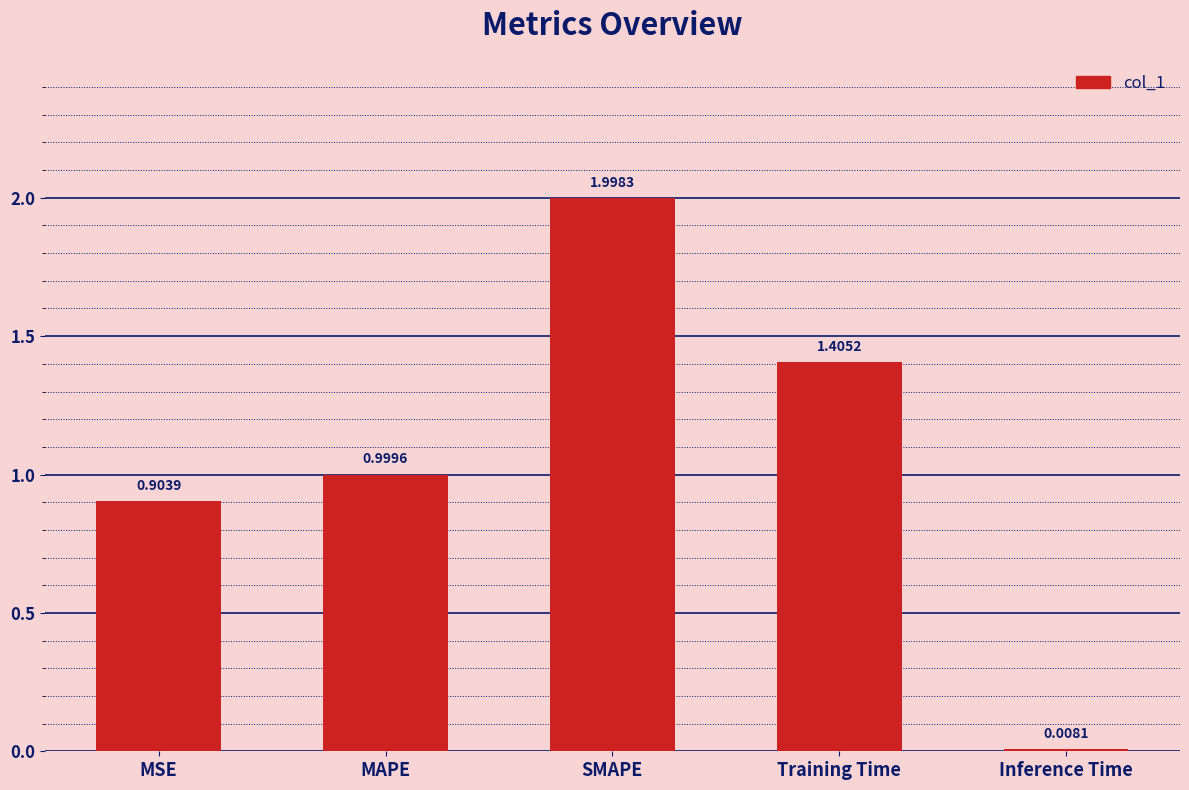

The chart shows a value of 1.4 at Training Time. True or false?

True